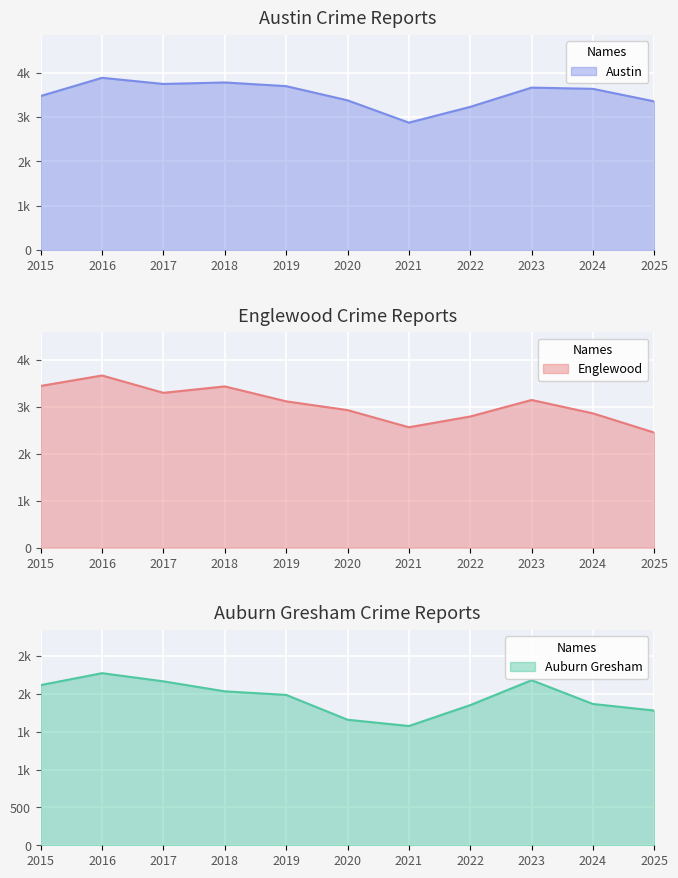

What is the sum of the Englewood values at 2015 and 2020?

6364